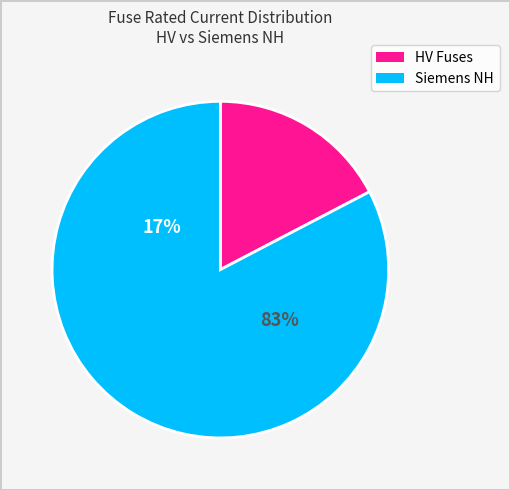

Combined, do HV 16A and HV 10A account for over 50%?

No